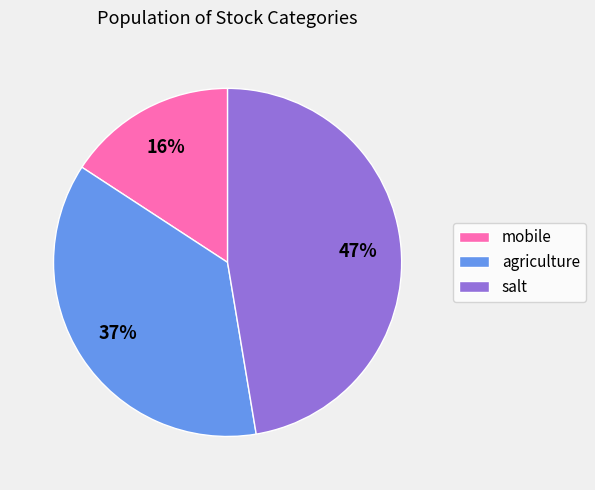

Between mobile and agriculture, which is larger?

agriculture